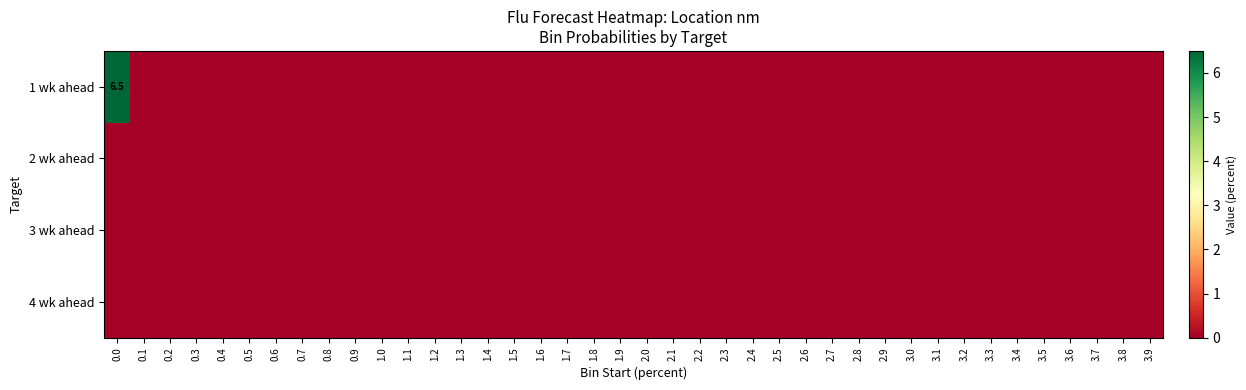

Which series has the widest spread of values?

1 wk ahead